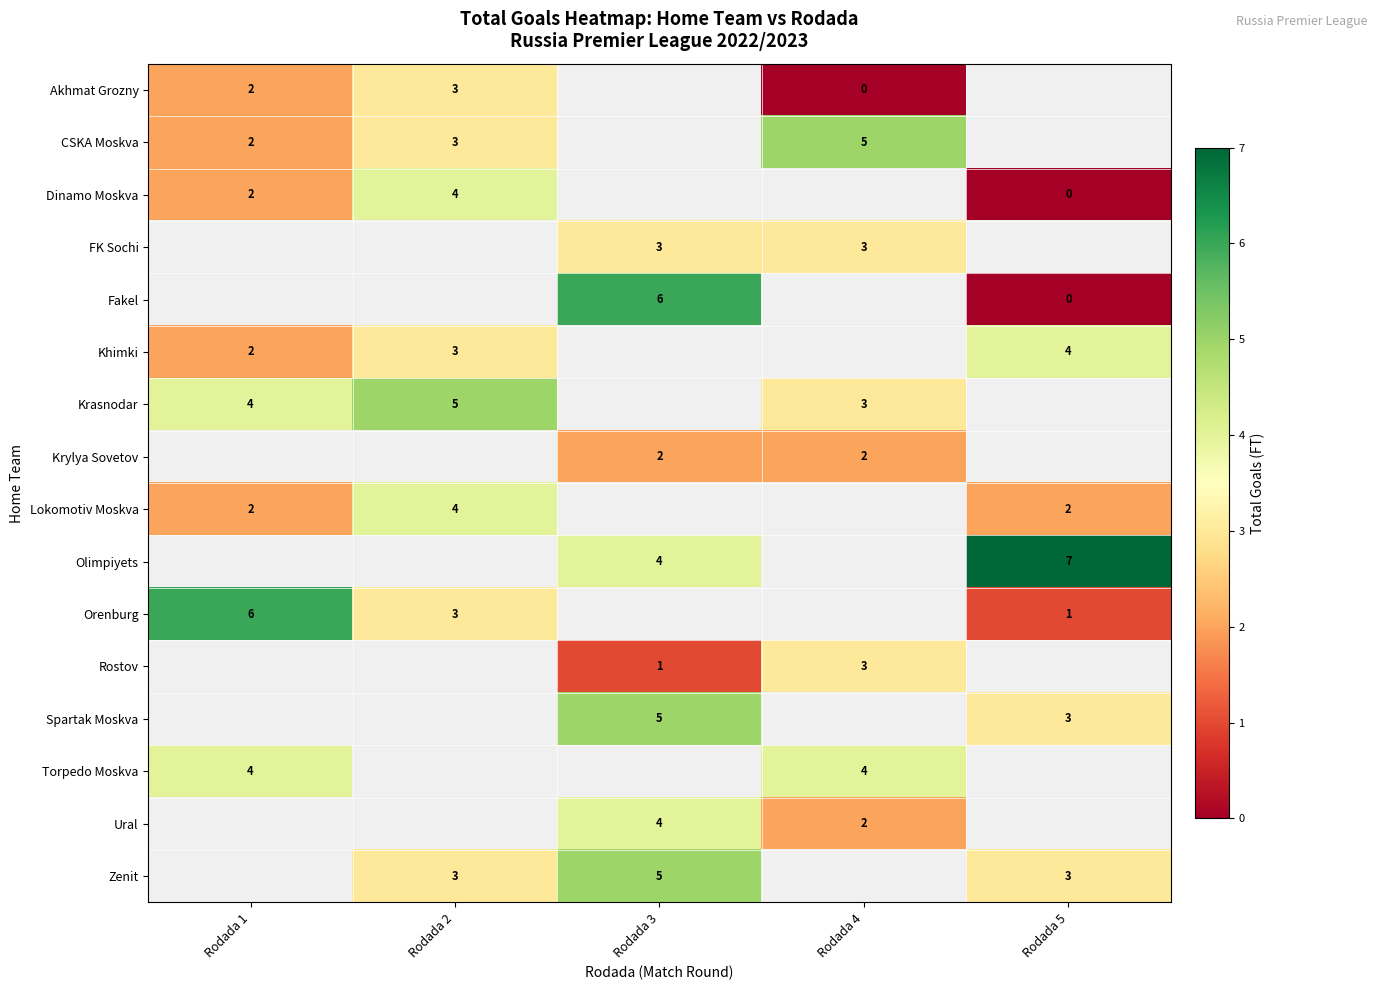

Which has a higher value, Rodada 1 or Rodada 3?

Rodada 3